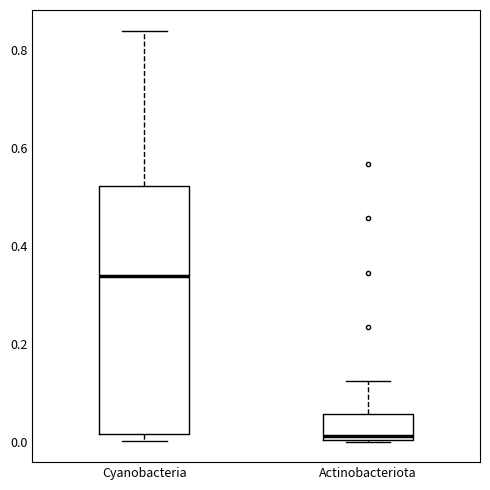

Reading left to right, transcribe this box plot: for each box, give where its median line is, the range the box spans, and where its two whiskers end, as read against the y-axis. The values are not printed on the chart, so give them approximately, as read against the axis.

Cyanobacteria: median 0.34, box 0.02 to 0.52, whiskers 0.00 to 0.84
Actinobacteriota: median 0.02, box 0.00 to 0.06, whiskers 0.00 to 0.12